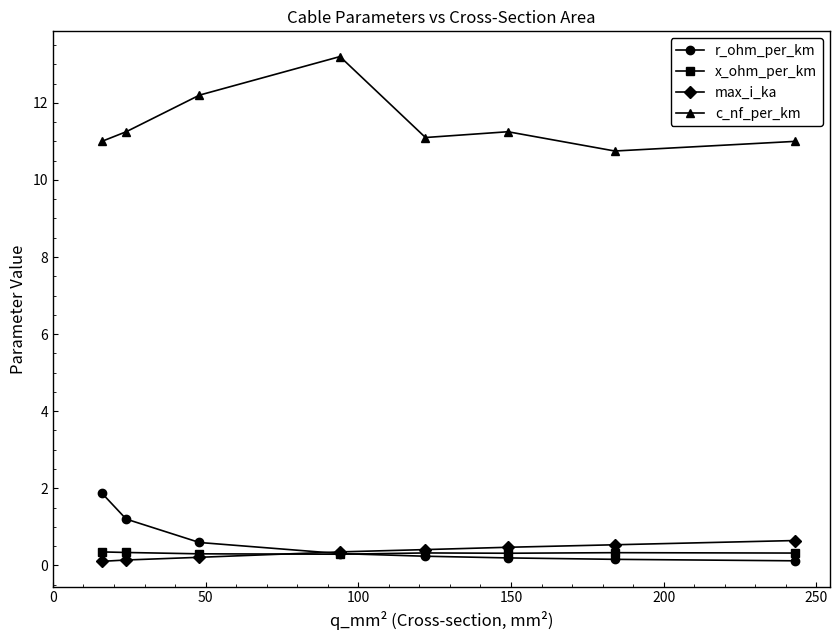

Which series has the largest total across all categories?

c_nf_per_km